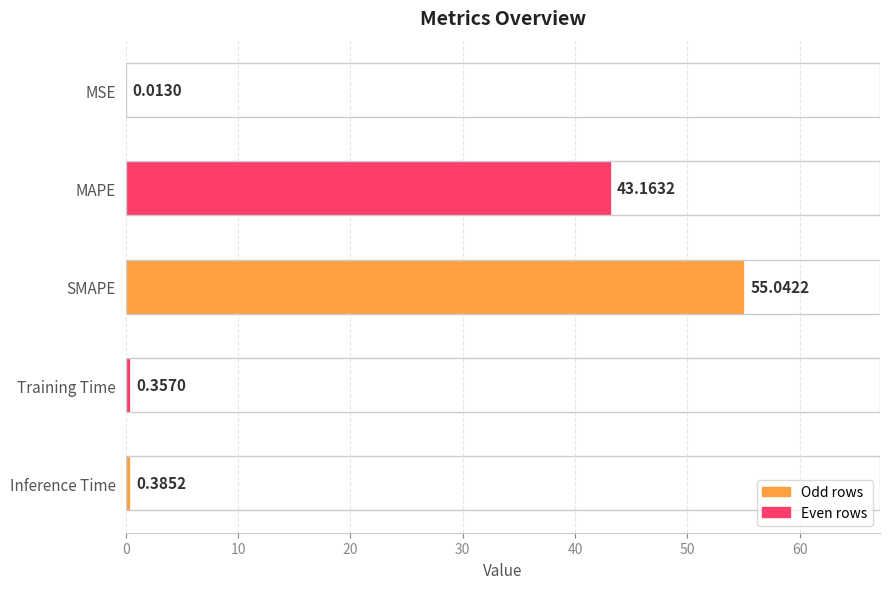

Which category has the highest value across all series?

SMAPE